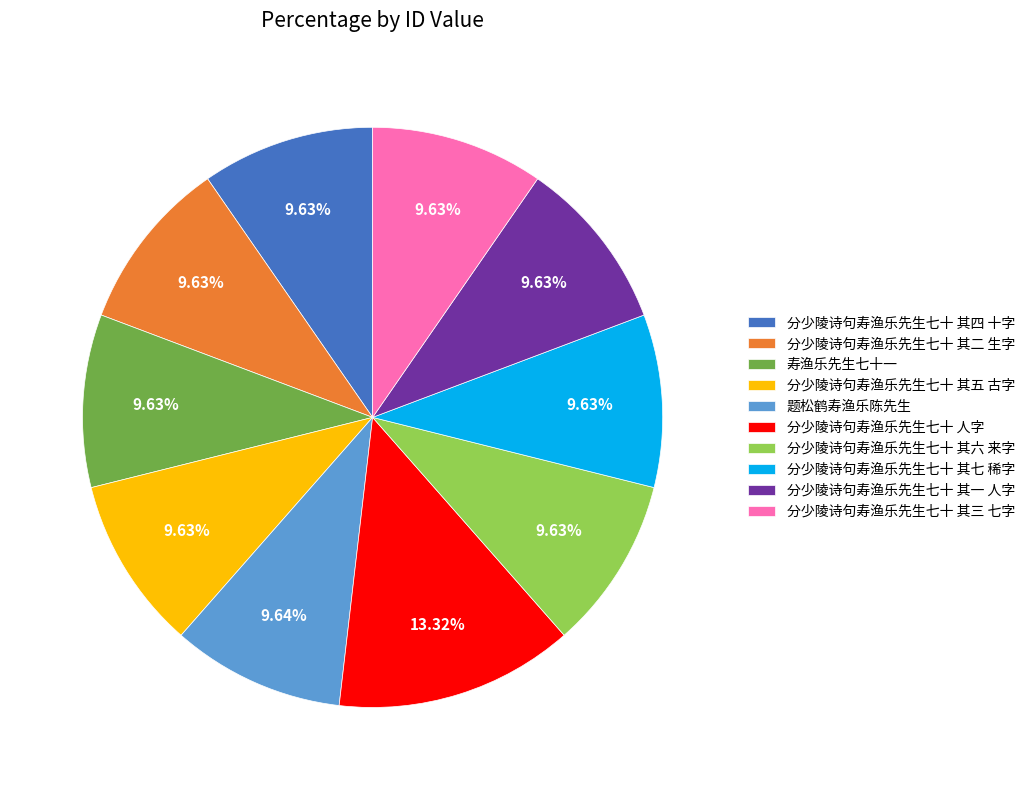

Combined, do 题松鹤寿渔乐陈先生 and 分少陵诗句寿渔乐先生七十 其二 生字 account for over 50%?

No